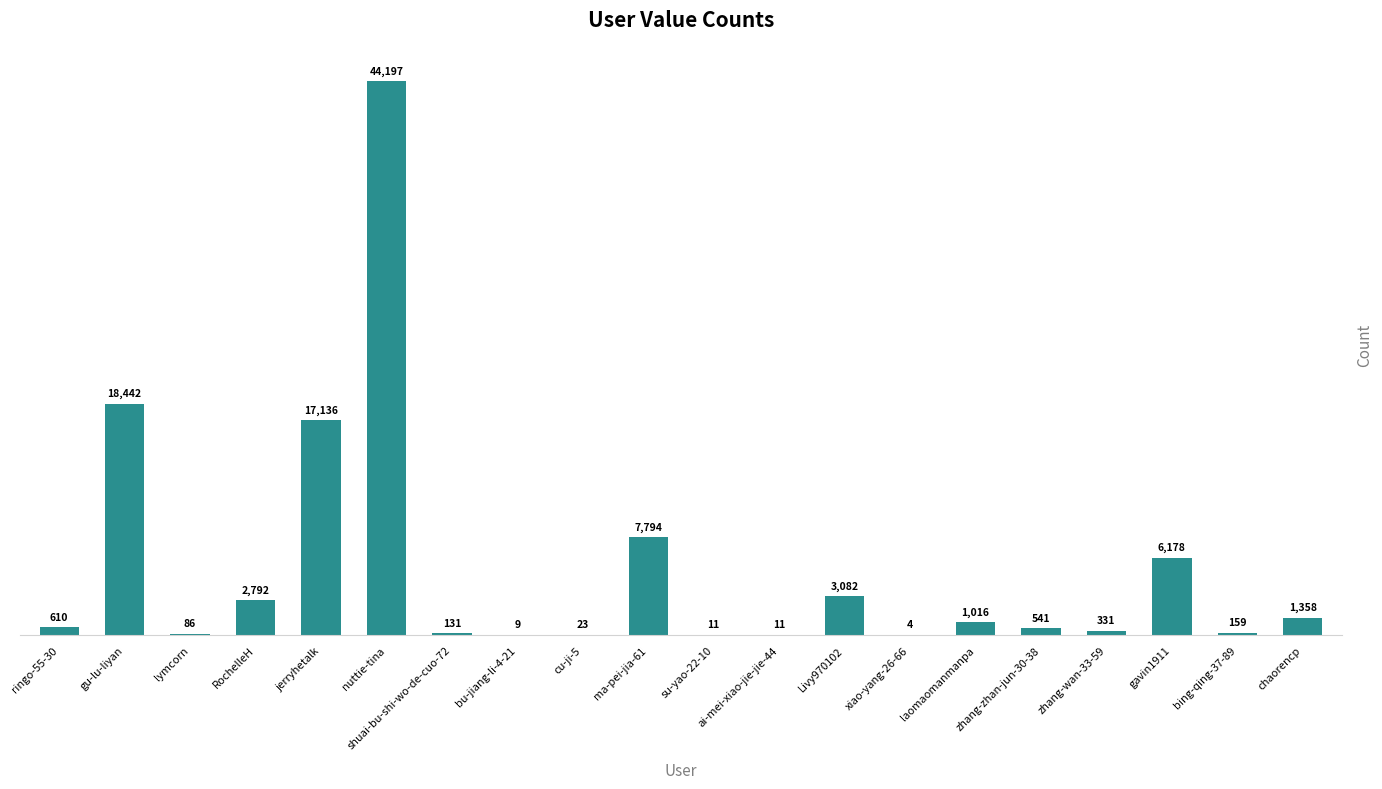

Rank the categories by value from lowest to highest.

xiao-yang-26-66, bu-jiang-li-4-21, su-yao-22-10, ai-mei-xiao-jie-jie-44, cu-ji-5, lymcorn, shuai-bu-shi-wo-de-cuo-72, bing-qing-37-89, zhang-wan-33-59, zhang-zhan-jun-30-38, ringo-55-30, laomaomanmanpa, chaorencp, RochelleH, Livy970102, gavin1911, ma-pei-jia-61, jerryhetalk, gu-lu-liyan, nuttie-tina